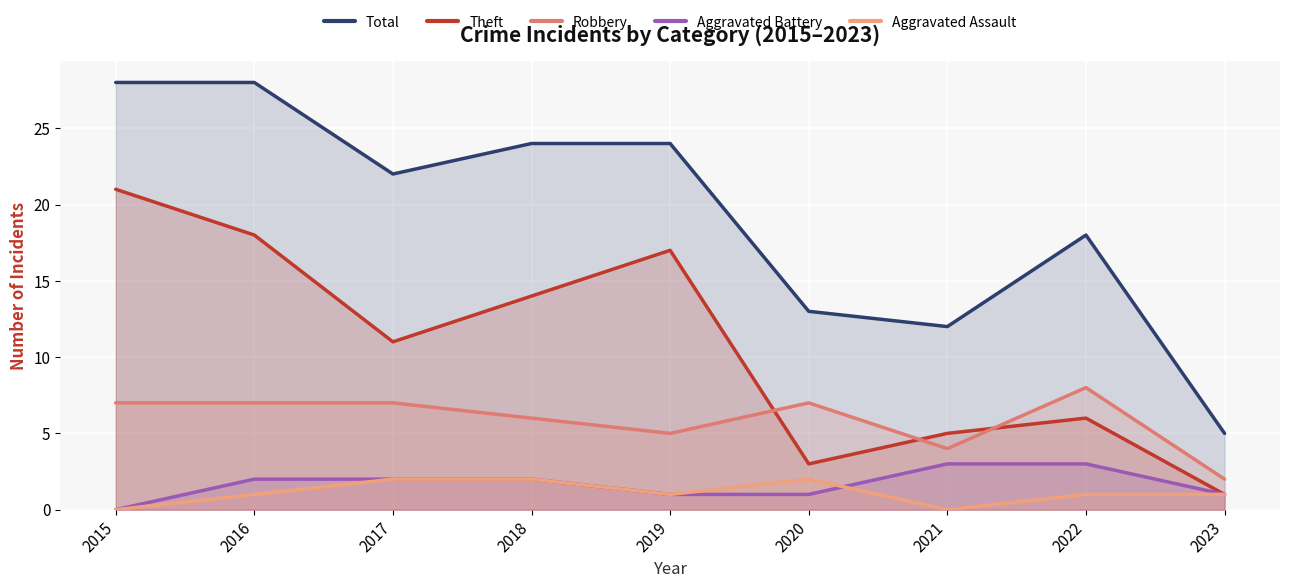

Which category has the lowest value across all series?

2015